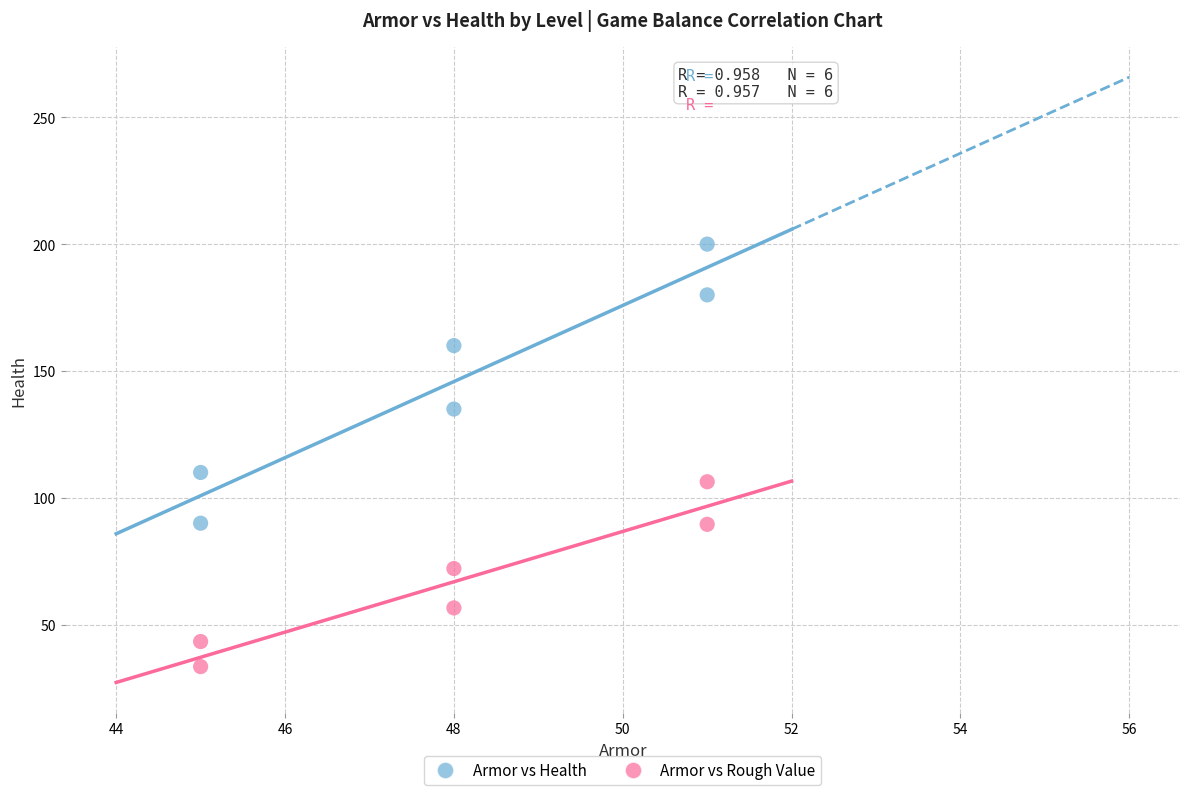

What are all the series names shown in the legend?

Armor vs Health, Armor vs Rough Value